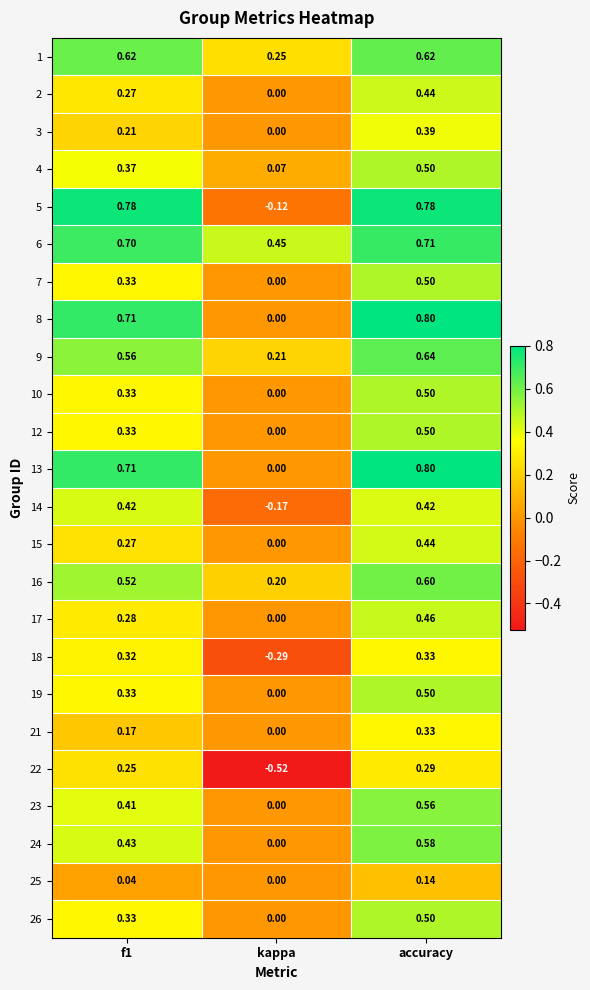

At which category is the sum across all series the highest?

accuracy